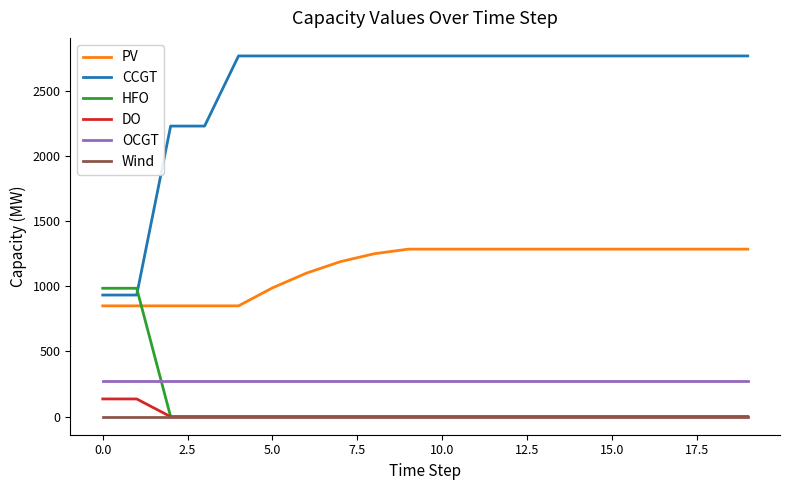

Which series has the largest total across all categories?

CCGT